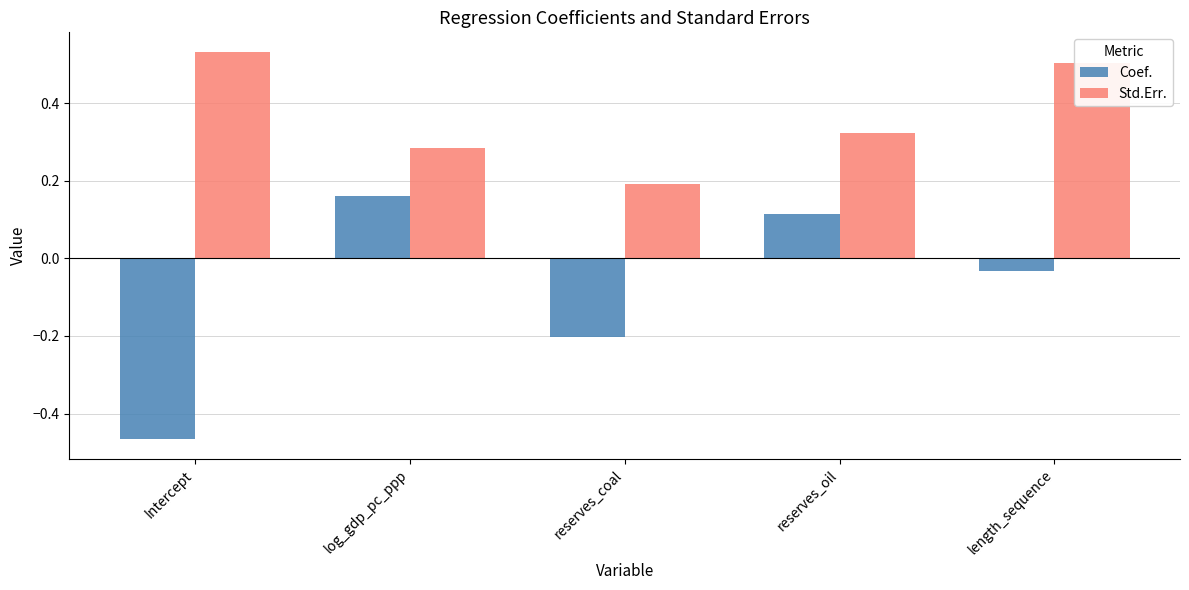

Which category has the lowest value across all series?

Intercept